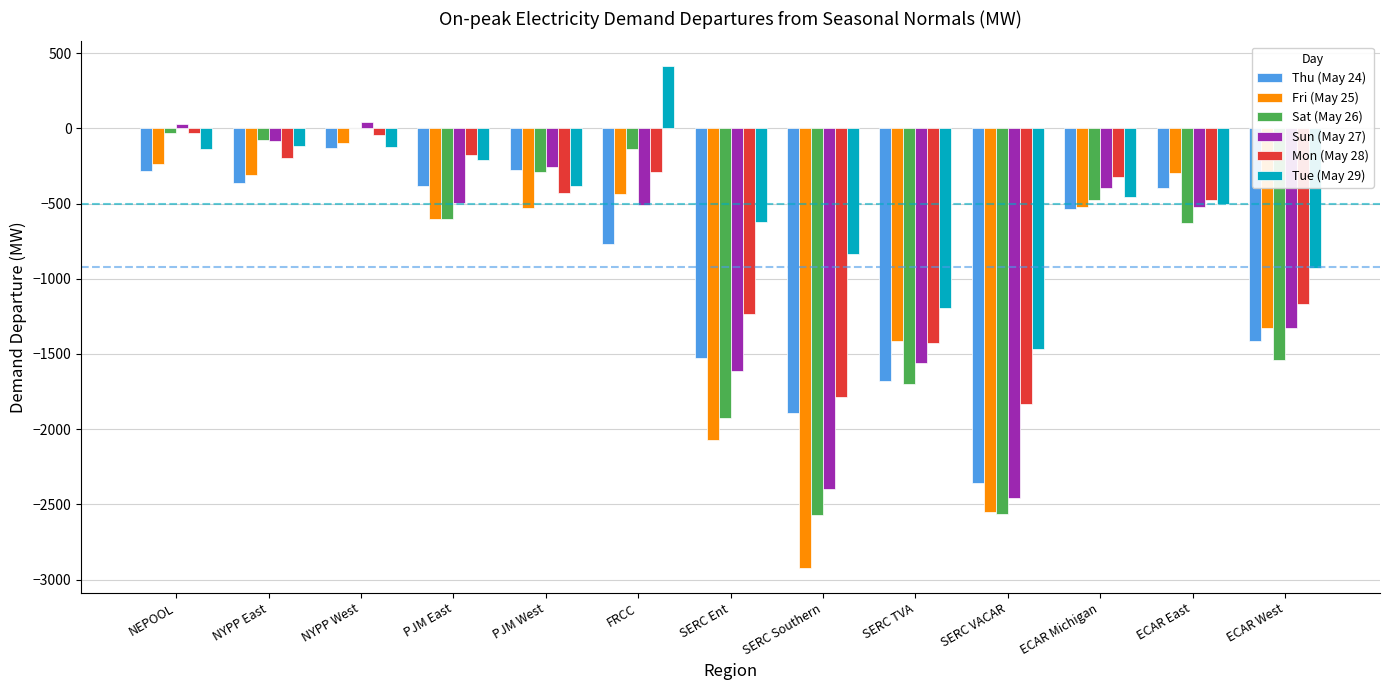

Is it true that Mon (May 28) equals -477.2 at ECAR East?

True